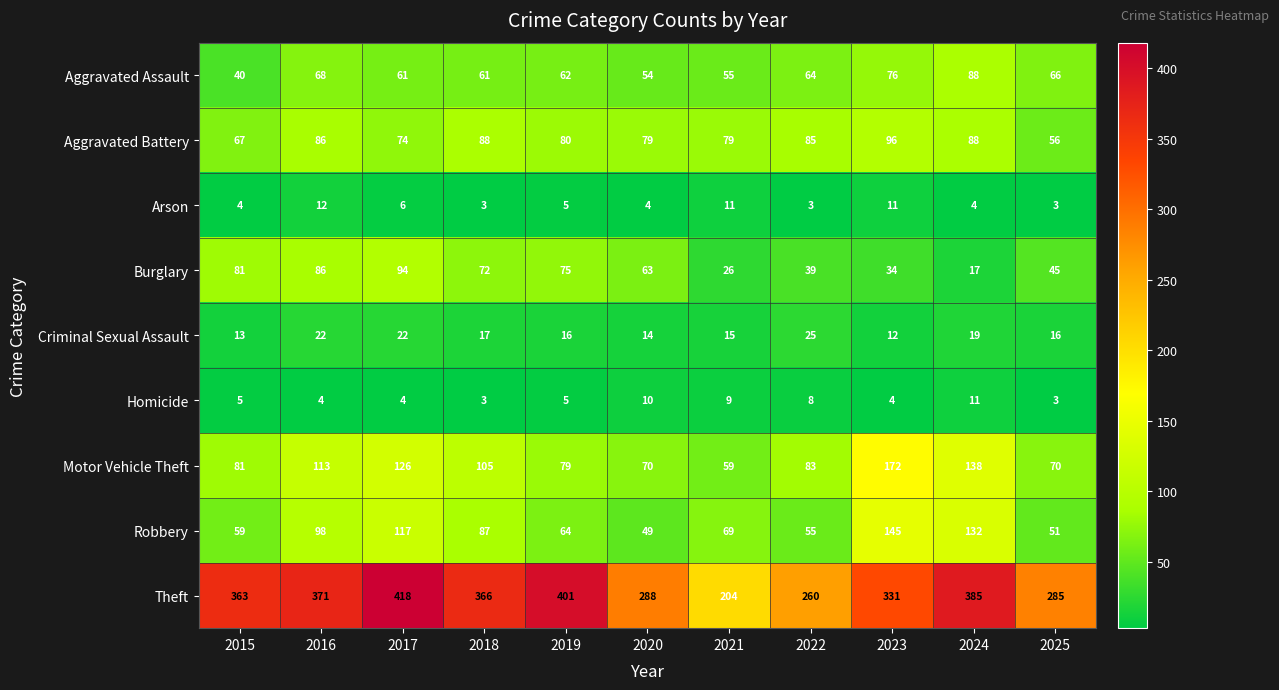

What is the average value of the Criminal Sexual Assault series?

17